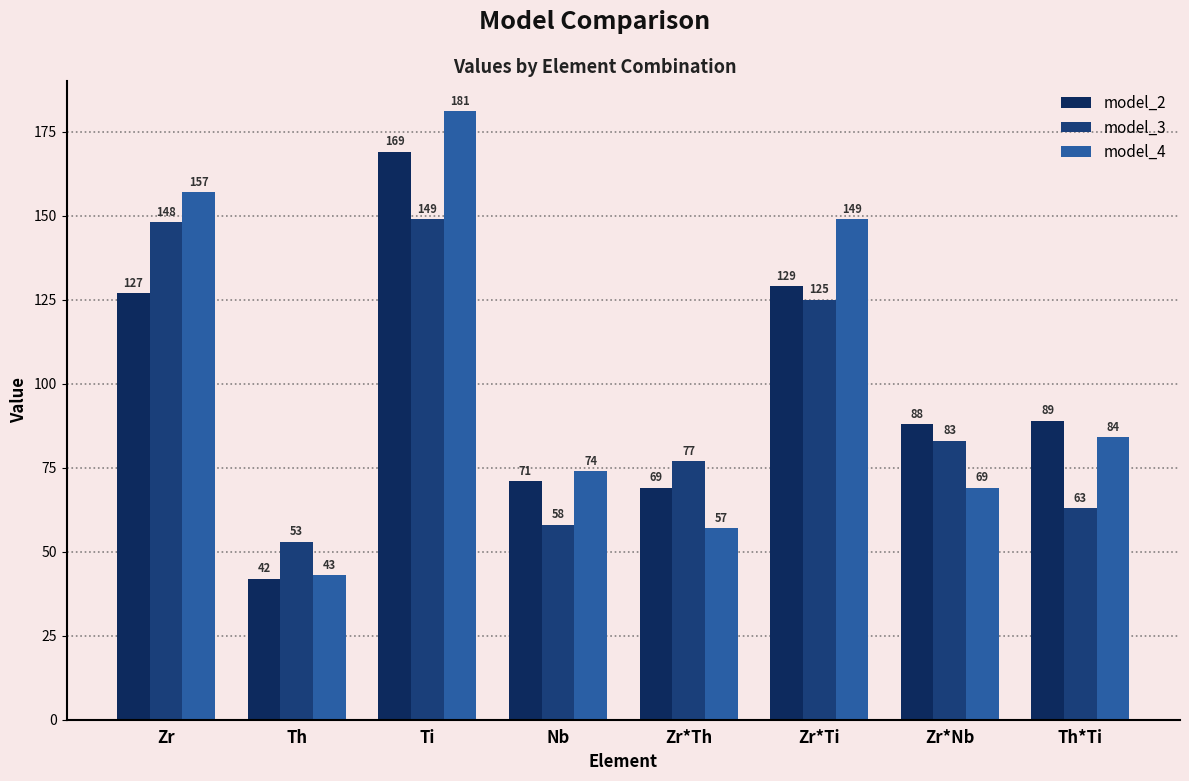

Reading left to right, what are all the values shown in this chart?

model_2: 127	42	169	71	69	129	88	89
model_3: 148	53	149	58	77	125	83	63
model_4: 157	43	181	74	57	149	69	84